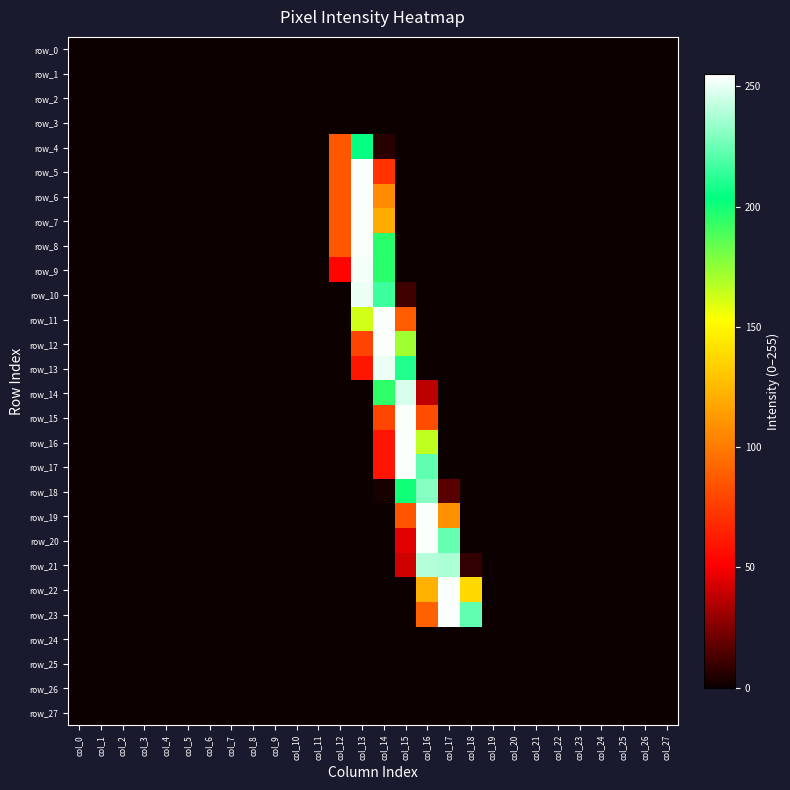

How many series are shown in this chart?

28